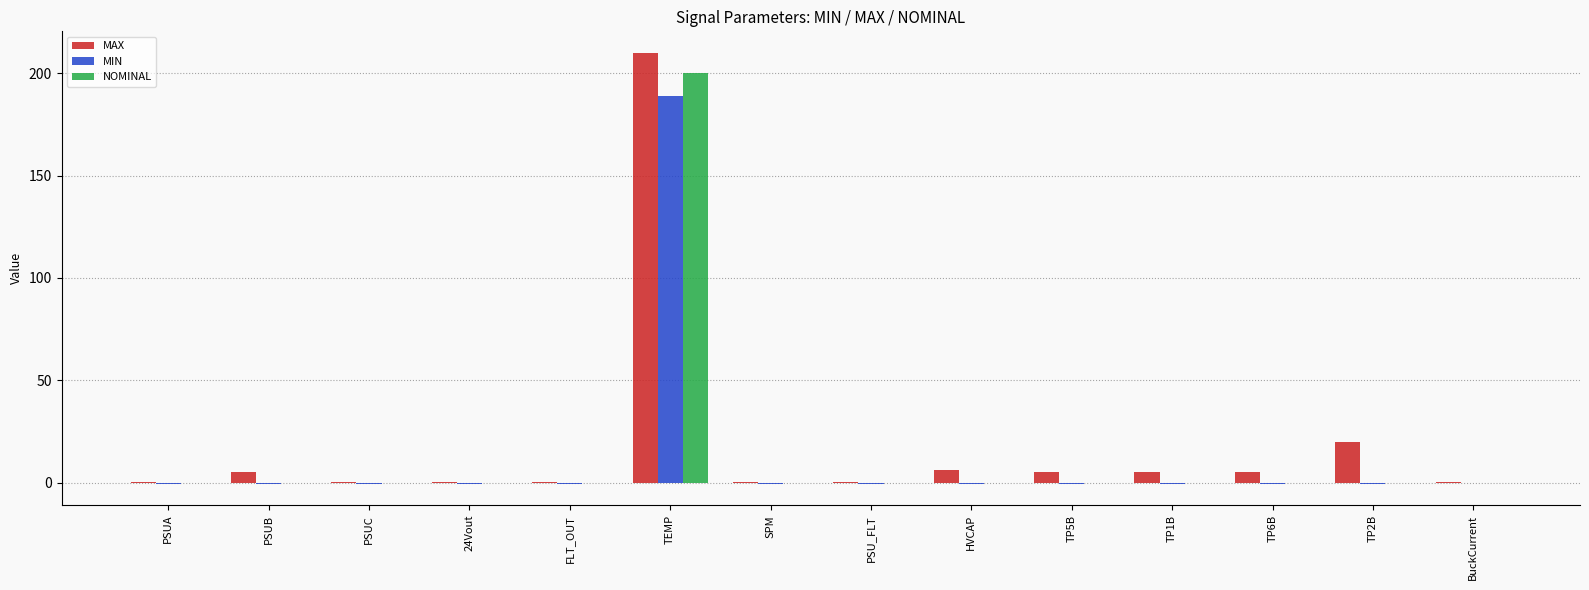

At which category is the sum across all series the highest?

TEMP